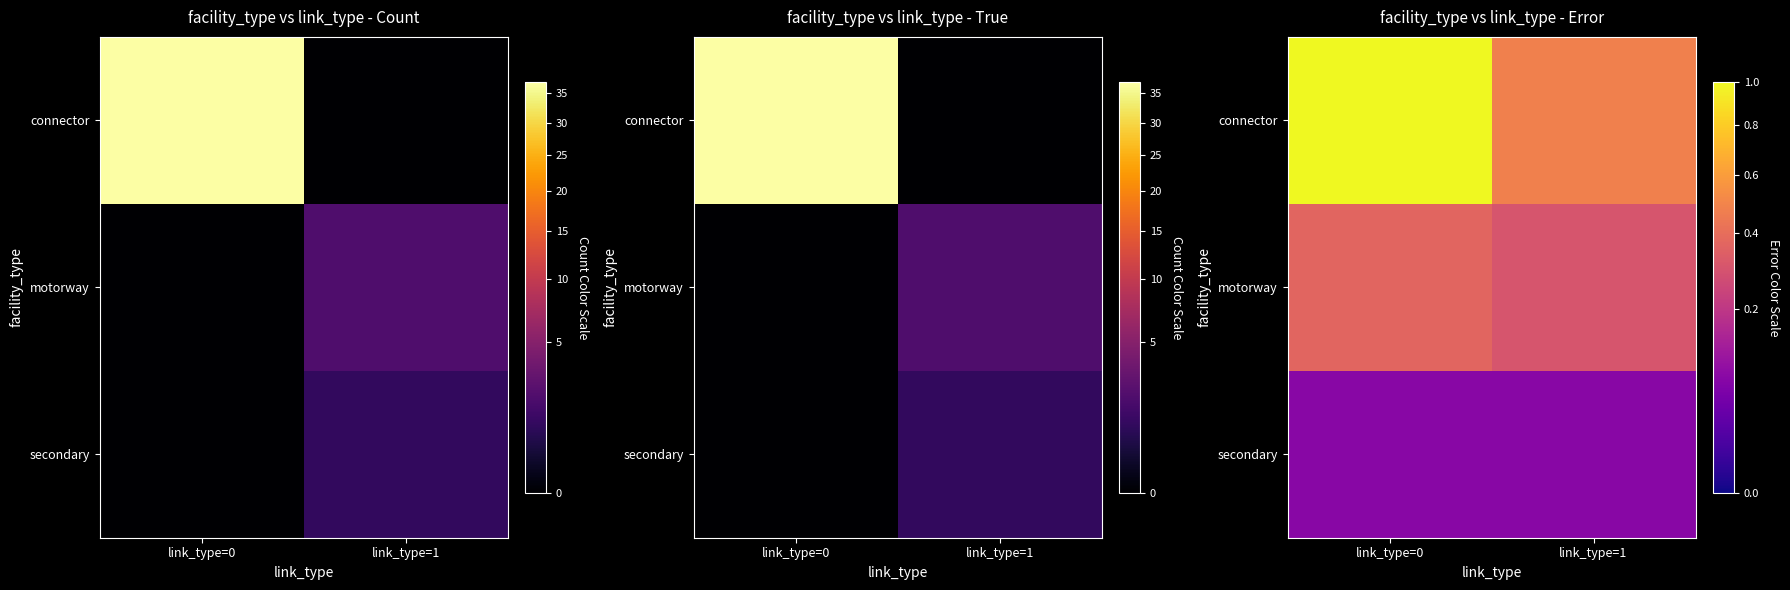

How many data points does each series have?

2